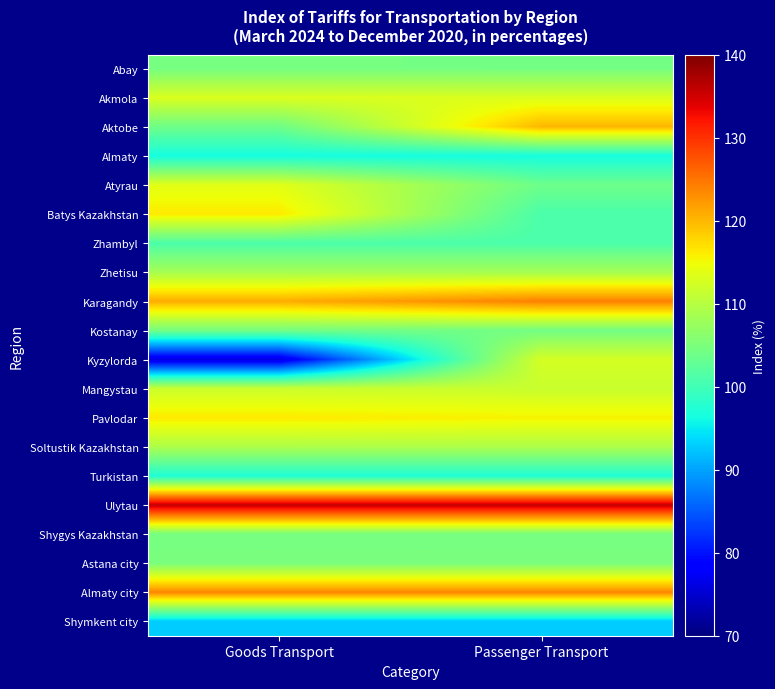

At Goods Transport, list the series in order from smallest to largest.

Kyzylorda, Shymkent city, Almaty, Turkistan, Zhambyl, Aktobe, Kostanay, Abay, Shygys Kazakhstan, Astana city, Zhetisu, Soltustik Kazakhstan, Mangystau, Akmola, Atyrau, Batys Kazakhstan, Pavlodar, Karagandy, Almaty city, Ulytau